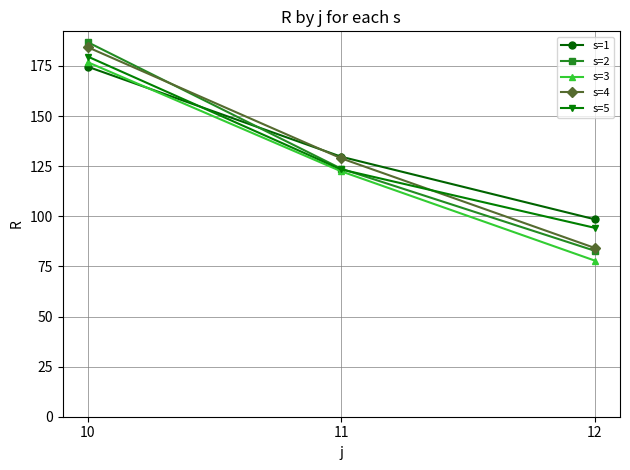

What is the value of the s=4 point at the 1st from the left?

184.3